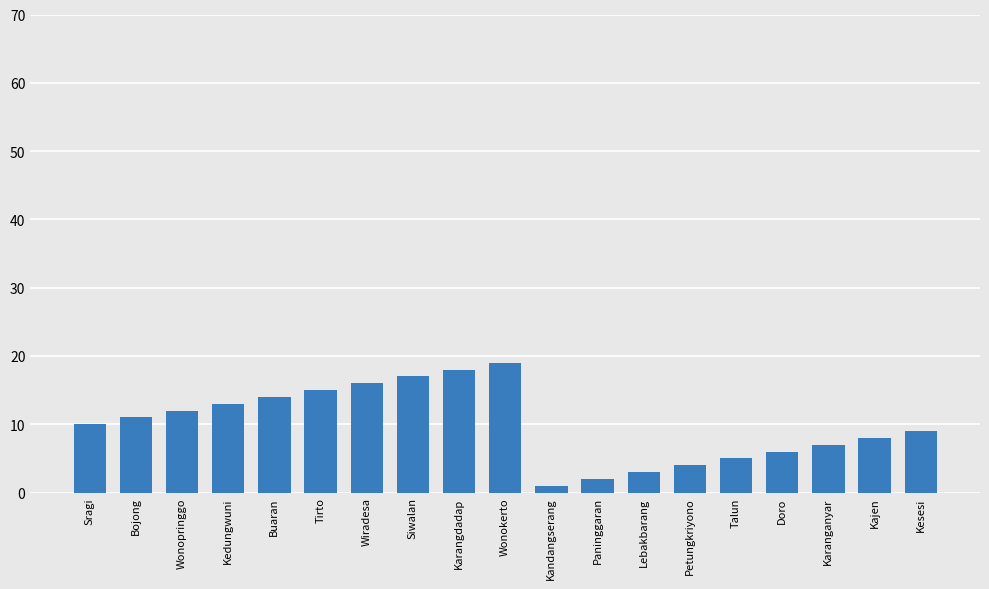

What is the value of the 4th bar from the left?

13